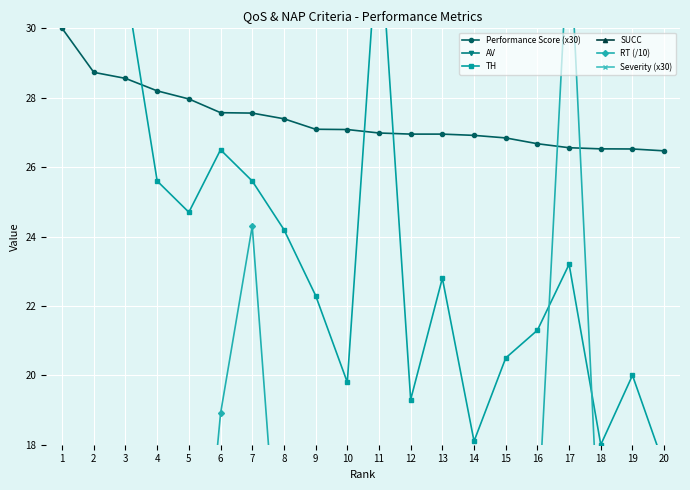

True or false: Severity (x30) and AV cross at least once.

False